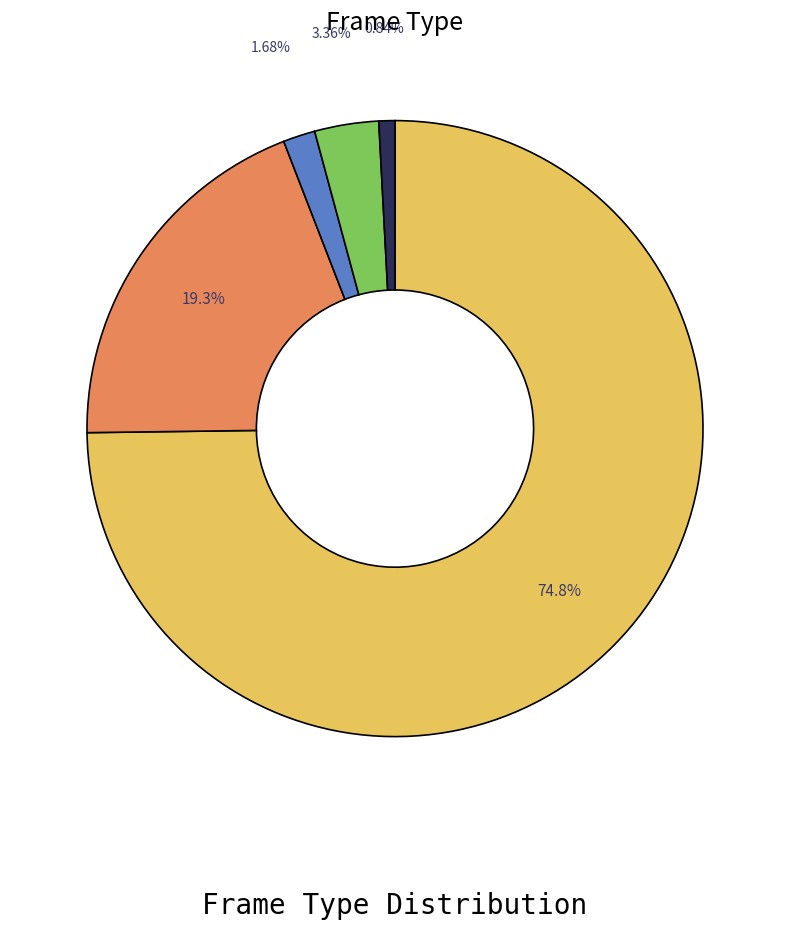

Is there any slice that represents more than half of the pie?

Yes